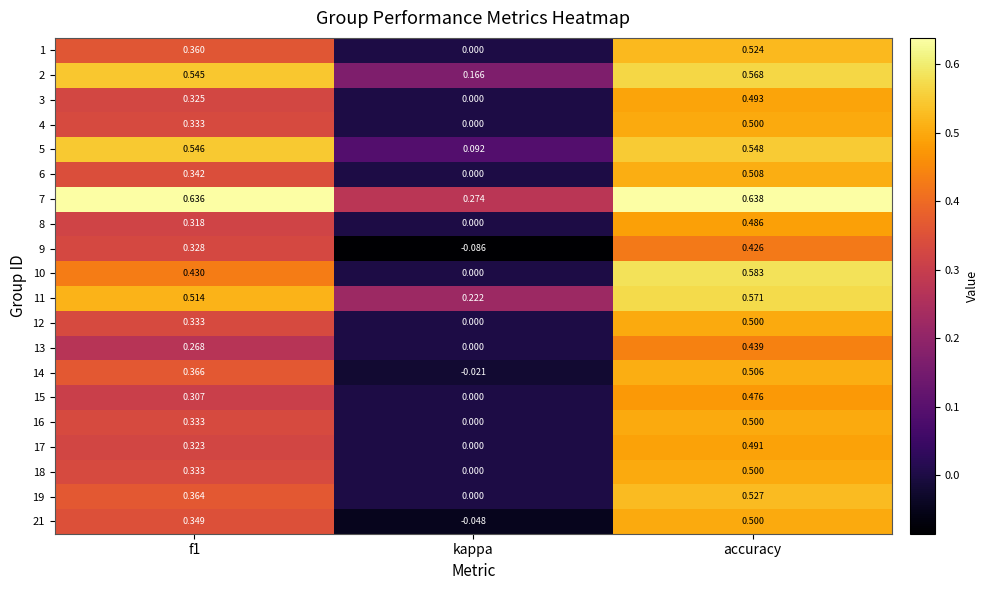

Where is 12 nearest to the value 0?

kappa